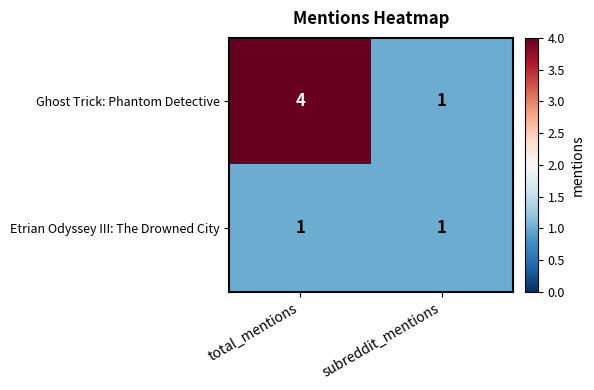

Reading left to right, extract all data points from this chart.

Ghost Trick: Phantom Detective: 4	1
Etrian Odyssey III: The Drowned City: 1	1